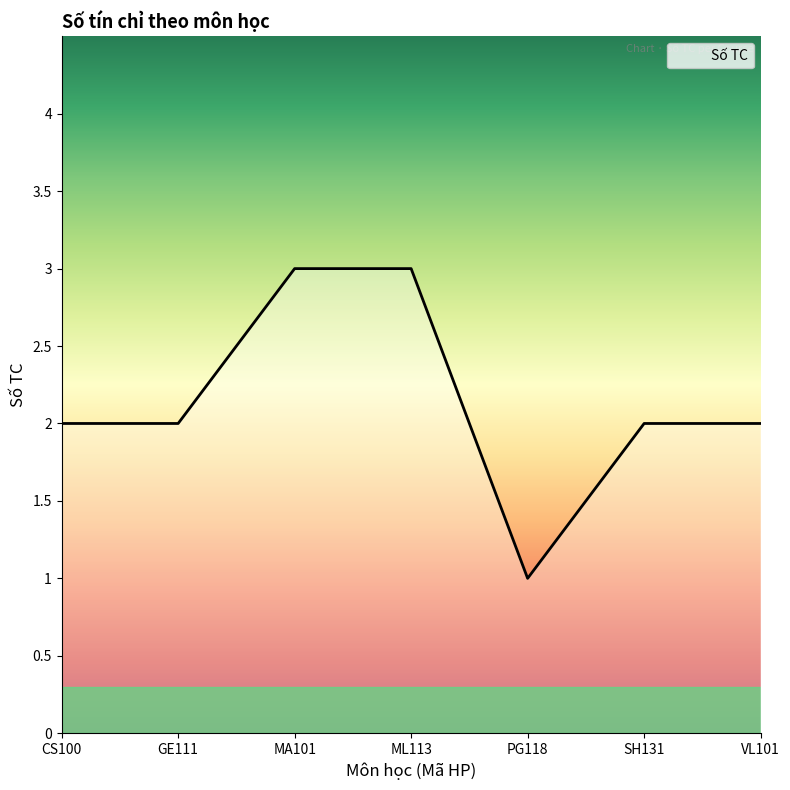

What is the change in value from CS100 to MA101?

+1